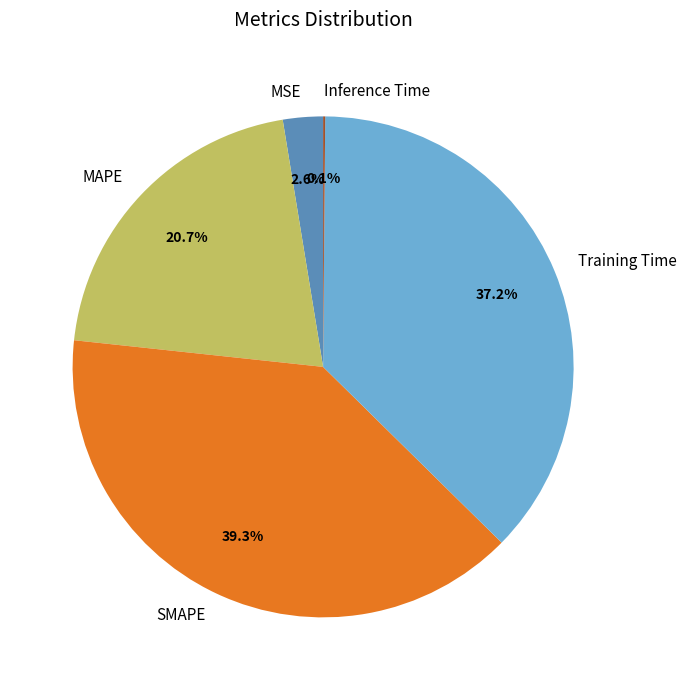

To the nearest percent, what is the combined percentage of MSE and Training Time?

40%